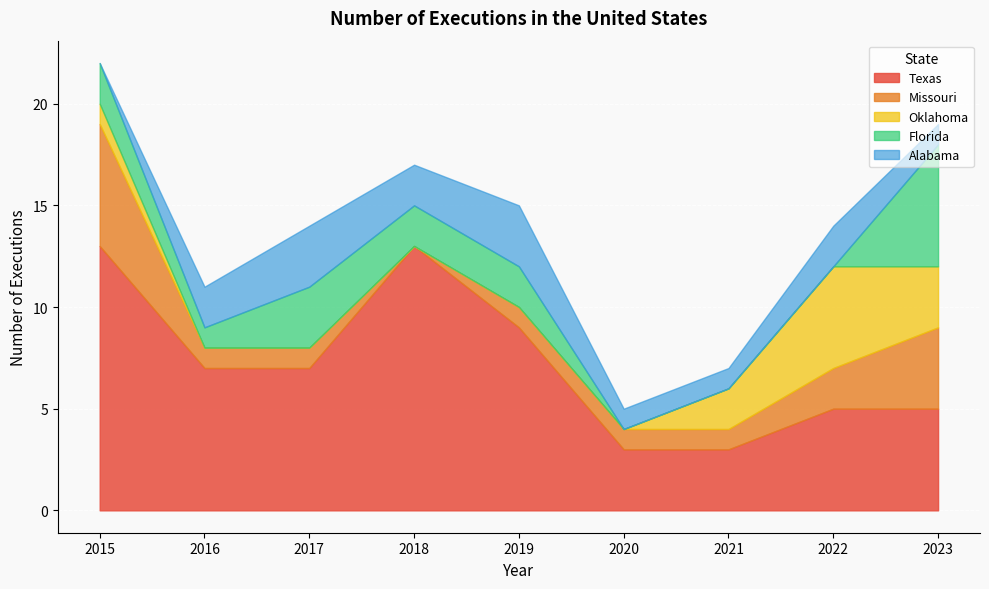

At which label does Texas first exceed 7?

2015